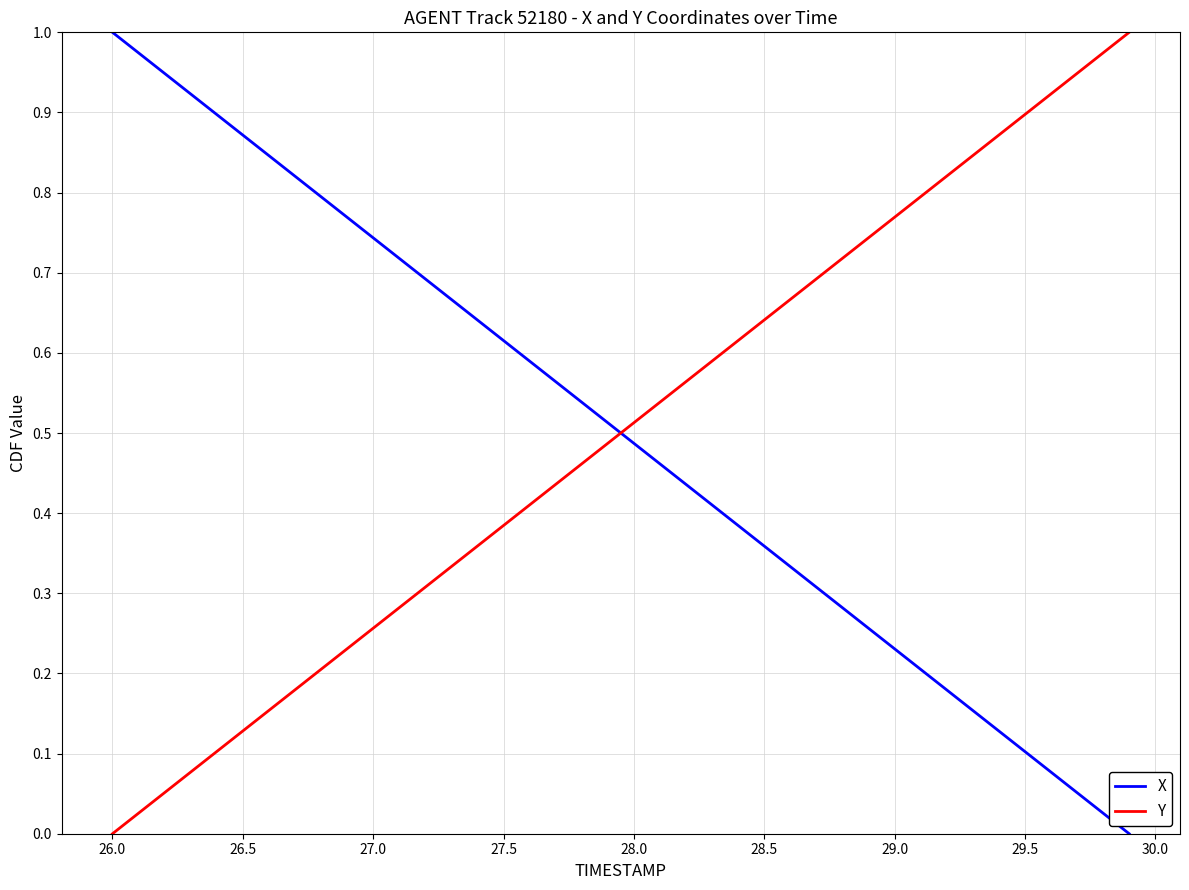

True or false: Y and X cross at least once.

True